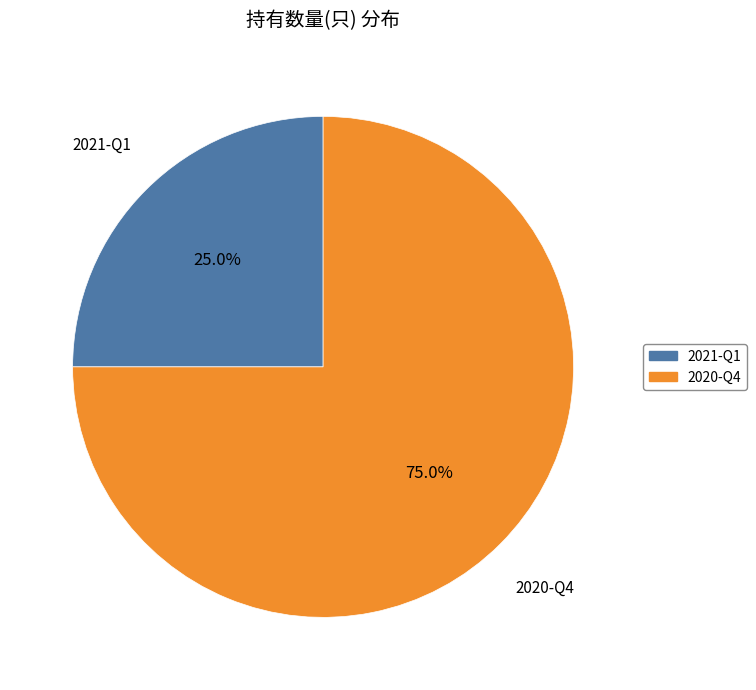

How many slices are in this pie chart?

2